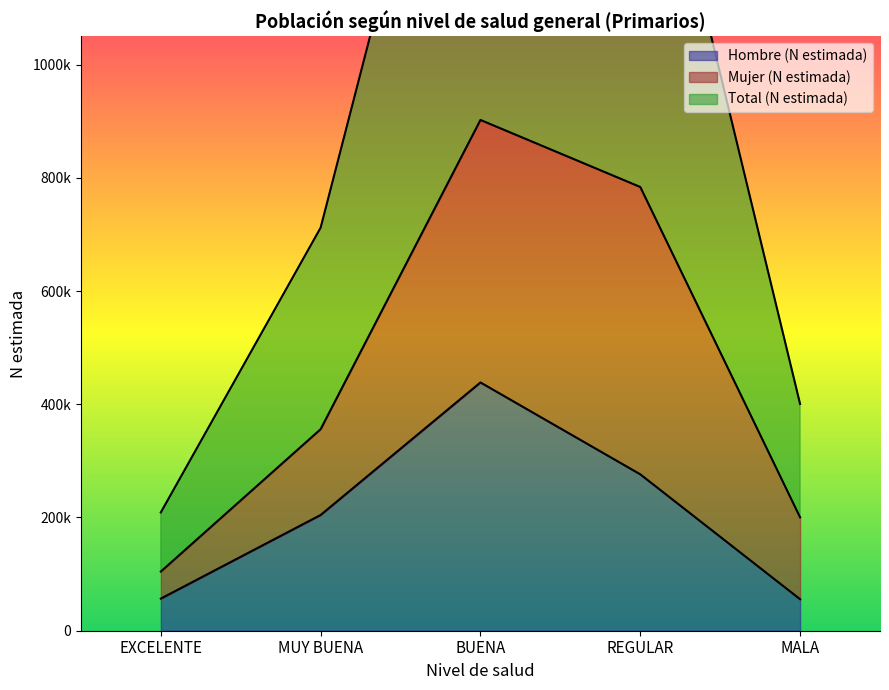

What is the spread (max minus min) of values at EXCELENTE?

152228